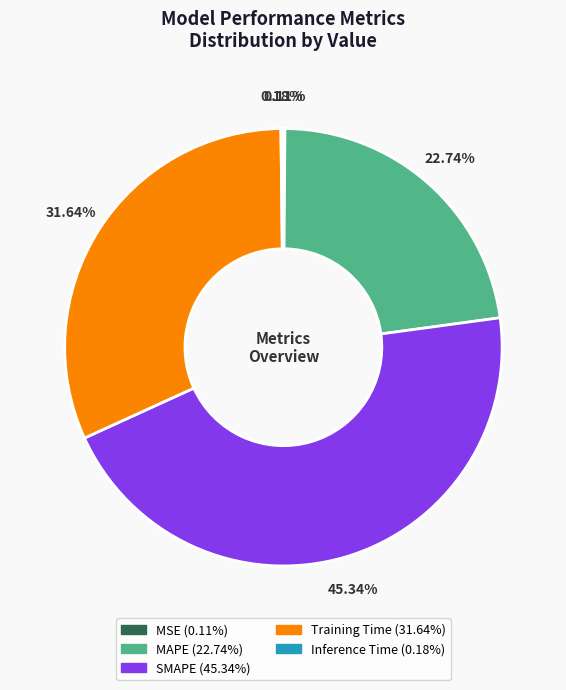

Which category has the biggest portion of the pie?

SMAPE